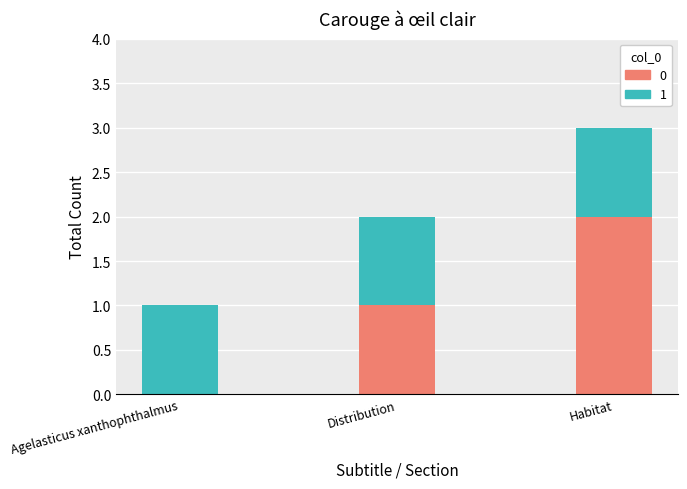

At which label does 0 reach its peak?

Habitat